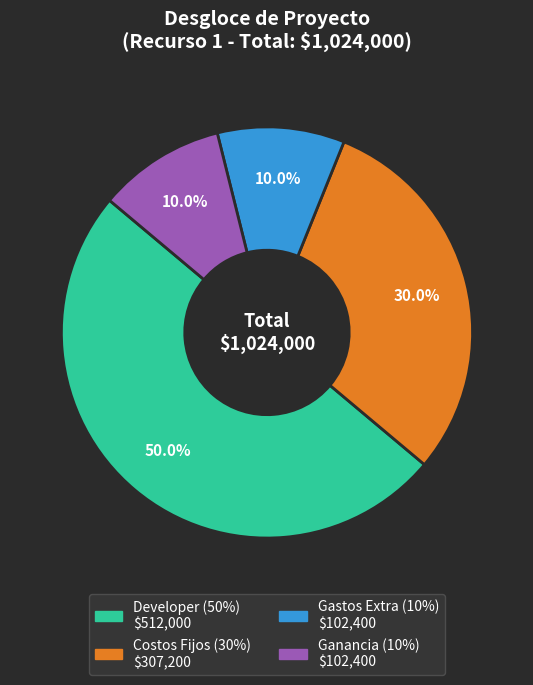

Is it true that Ganancia (10%) is 1% of the pie?

False